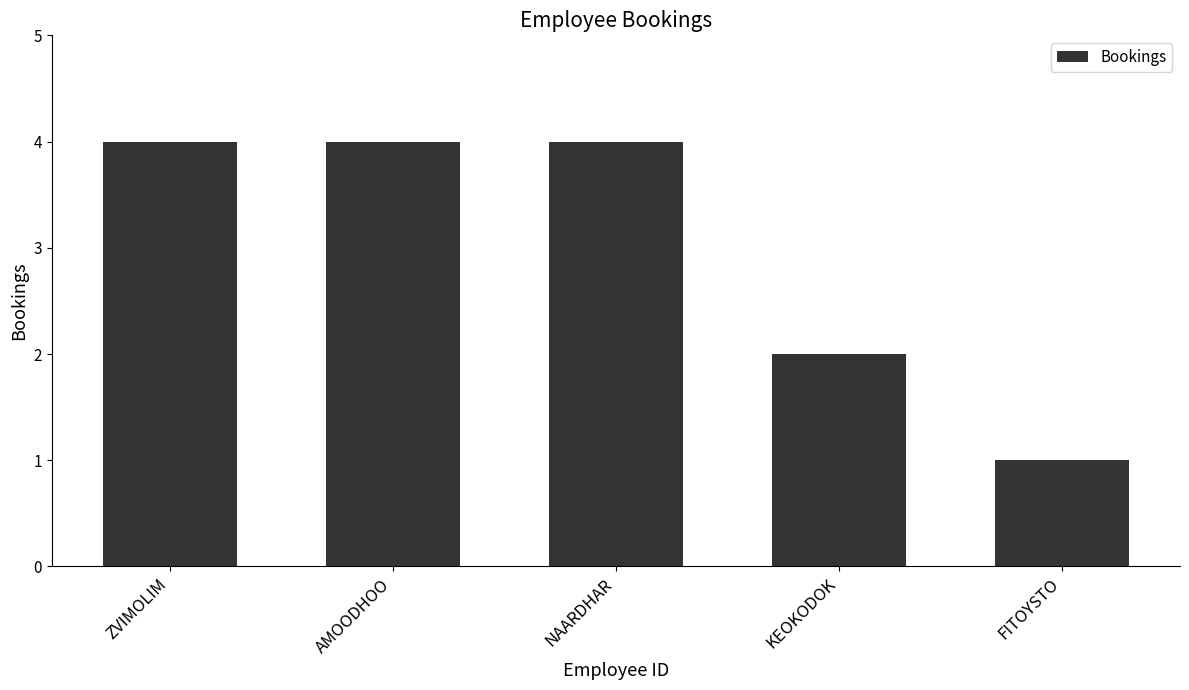

What is the value of the 4th bar from the left?

2